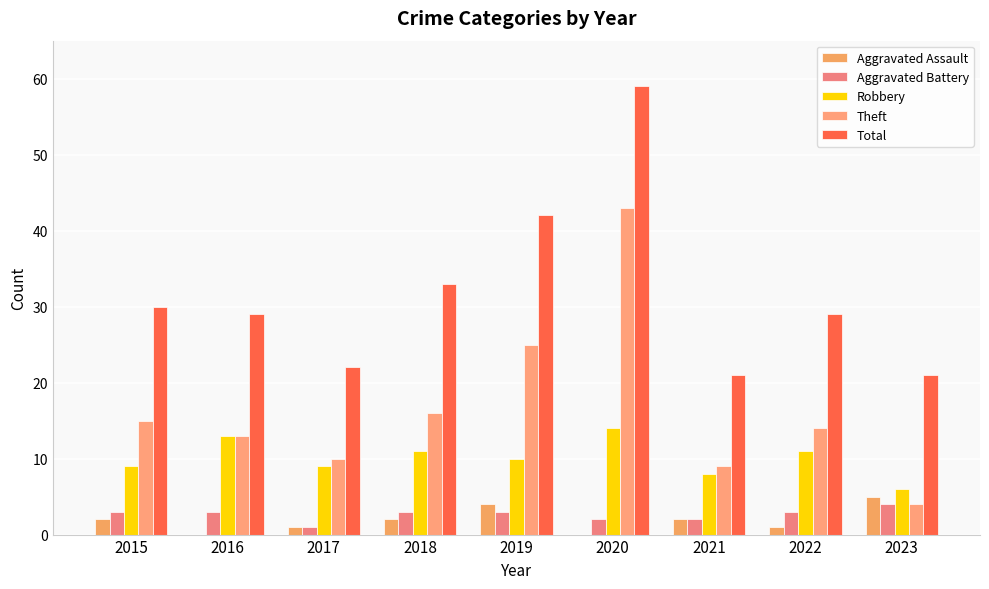

Is it true that Total equals 15 at 2023?

False